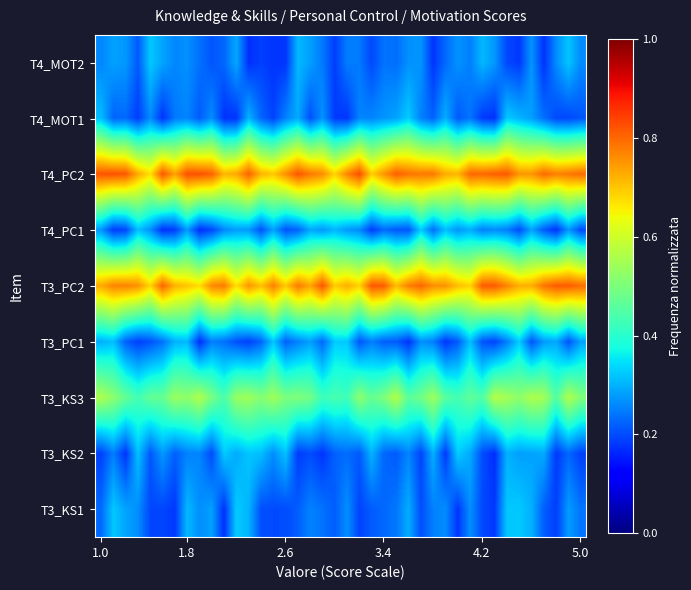

How many series are shown in this chart?

9